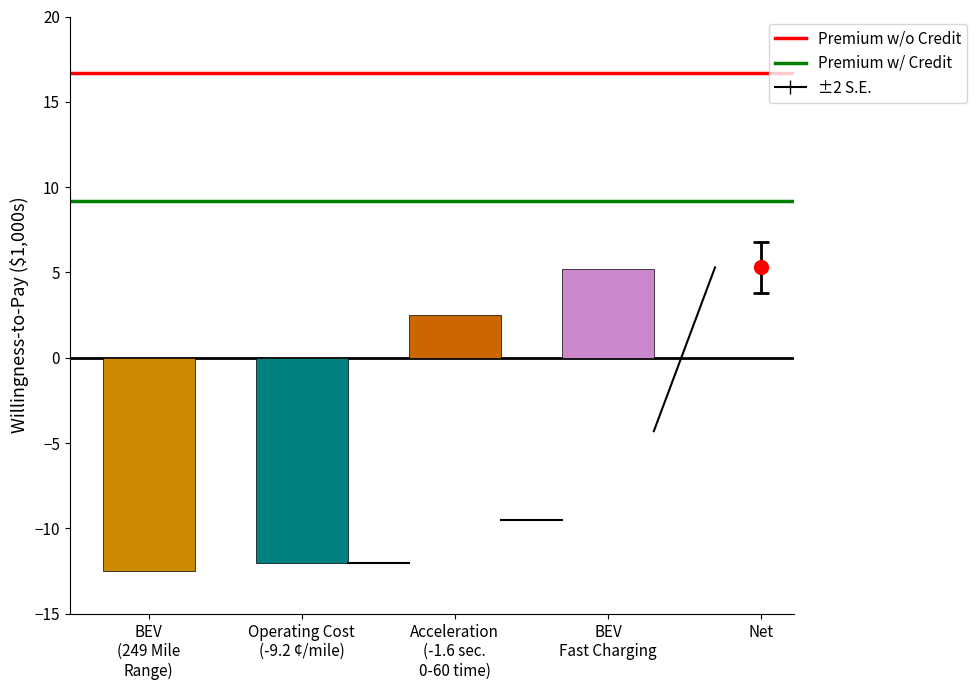

Does the chart contain stacked bars?

No